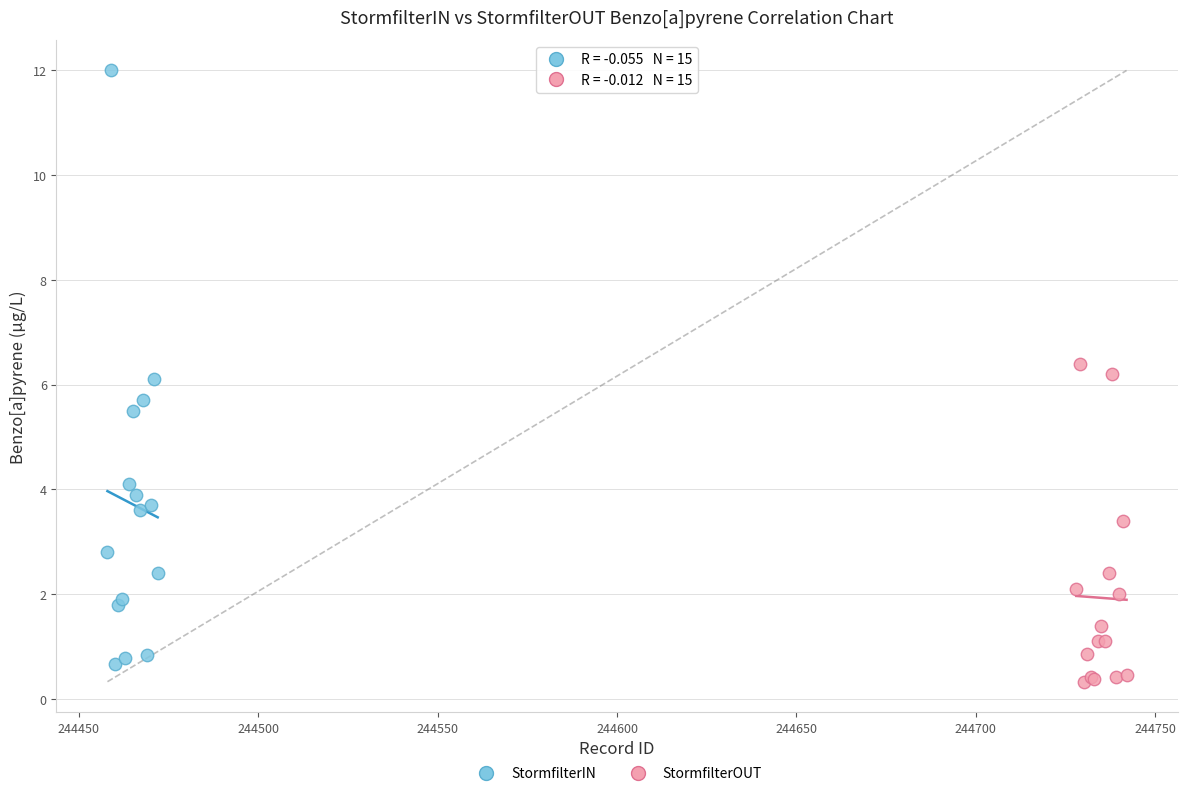

What are all the series names shown in the legend?

StormfilterIN, StormfilterOUT